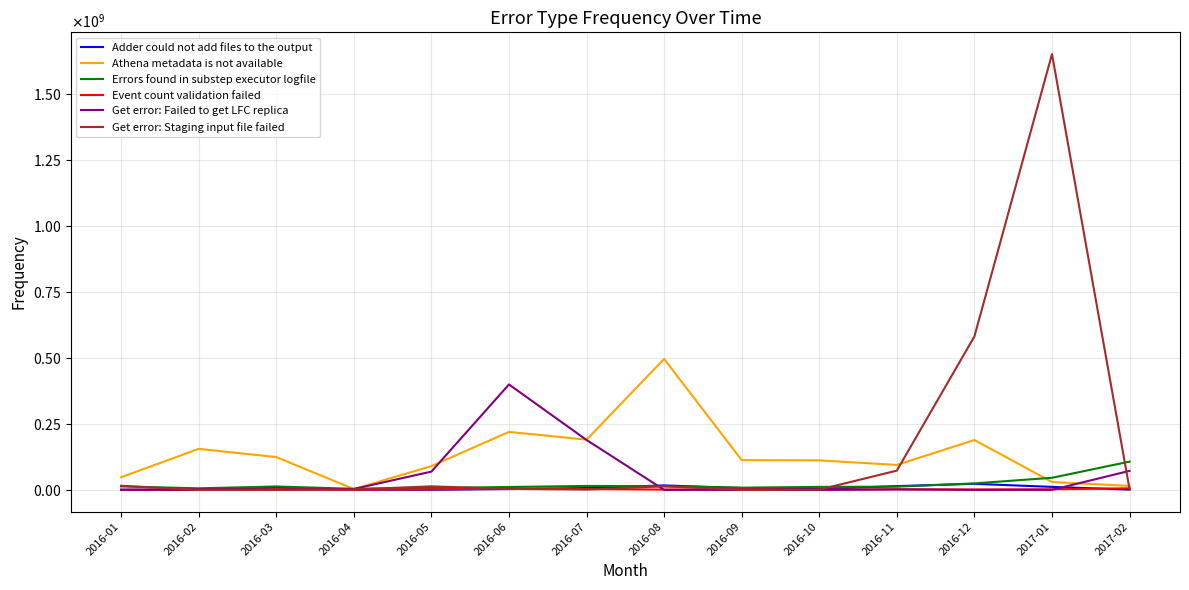

List the series in order of their peak value, lowest first.

Event count validation failed, Adder could not add files to the output, Errors found in substep executor logfile, Get error: Failed to get LFC replica, Athena metadata is not available, Get error: Staging input file failed